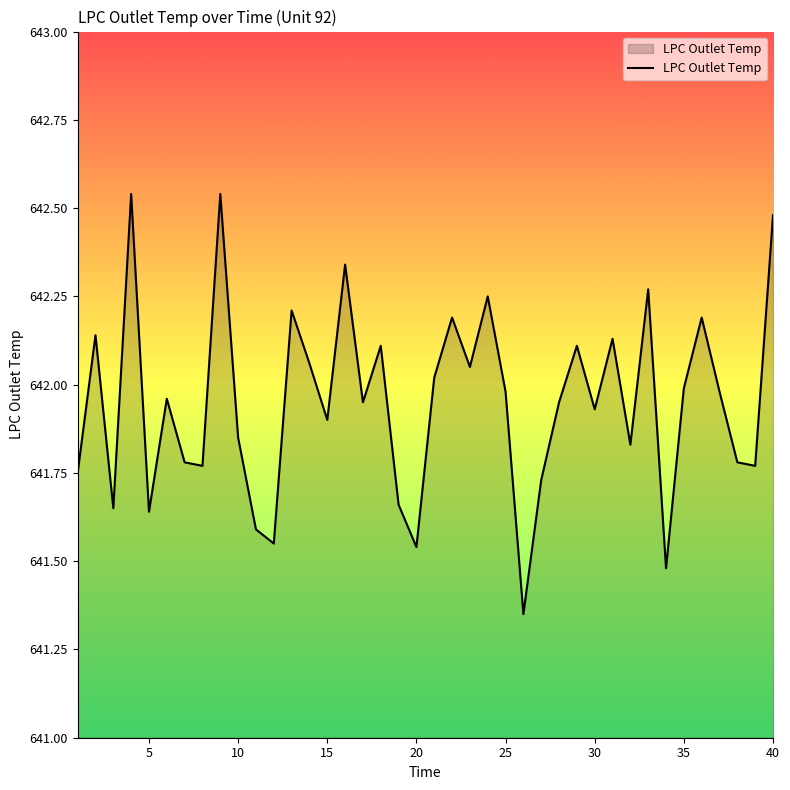

What is the difference between the maximum and minimum values?

1.2